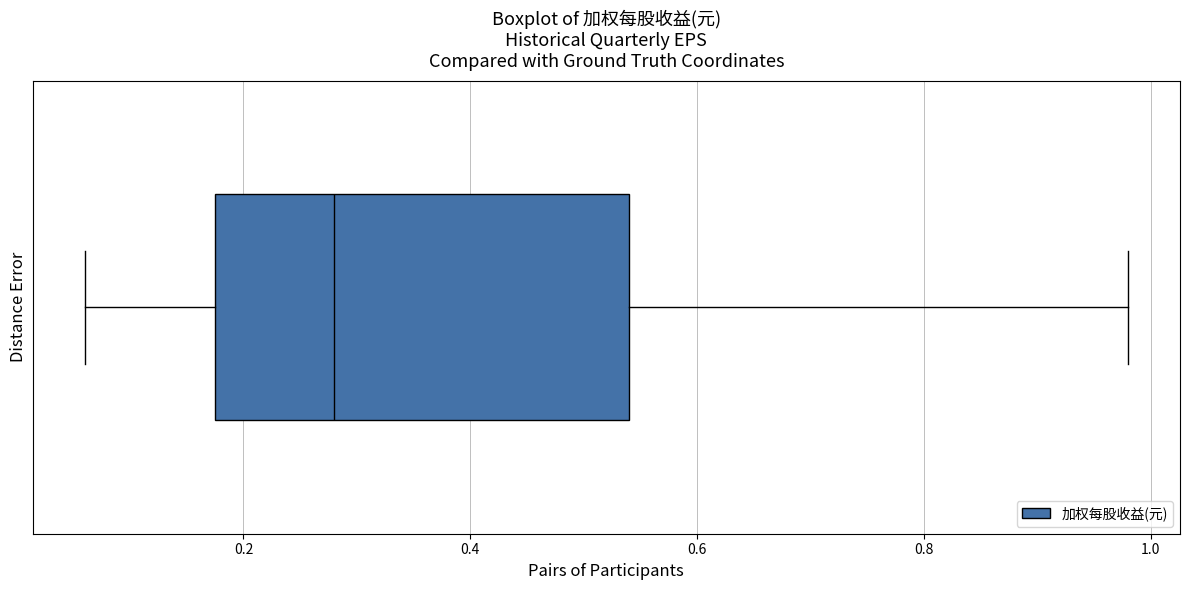

Read this box plot against the x-axis: the position of the median line, the range covered by the box, and the ends of both whiskers. The values are not printed on the chart, so give them approximately, as read against the axis.

median 0.28, box 0.18 to 0.54, whiskers 0.06 to 0.98